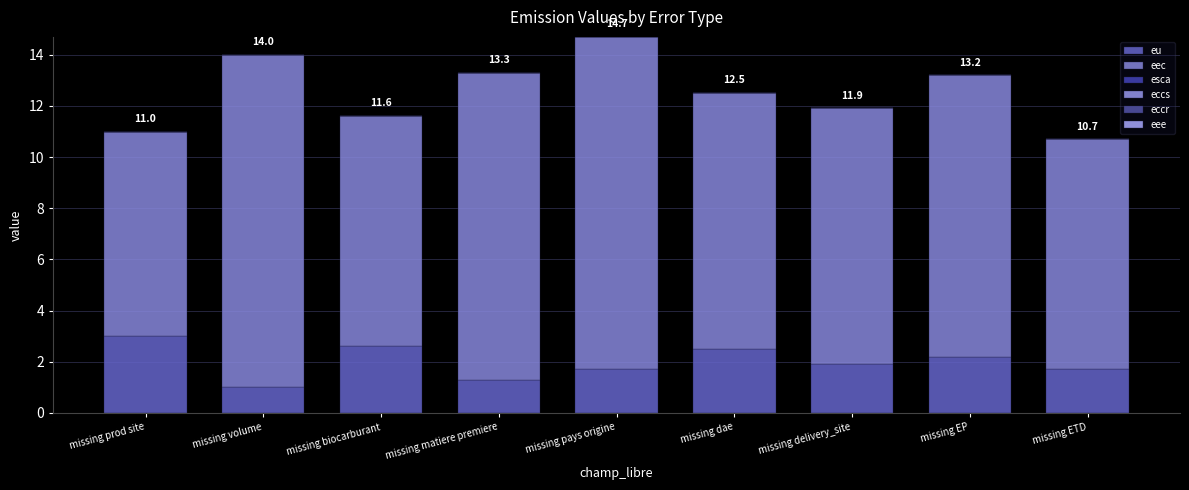

Does the chart contain any negative values?

No